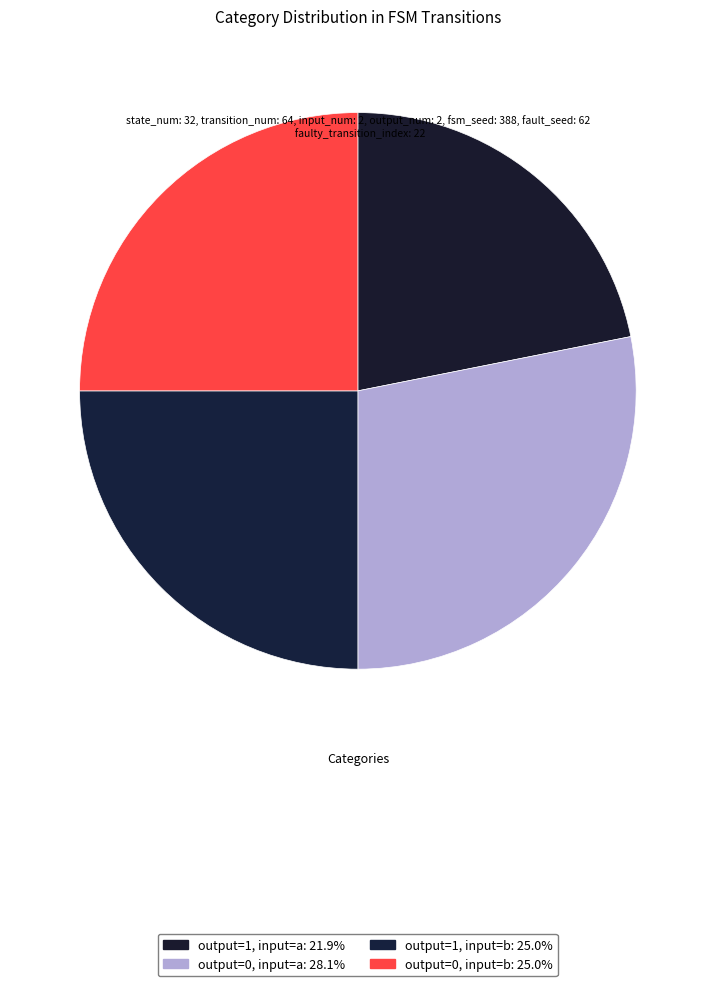

Count the number of slices in the pie.

4